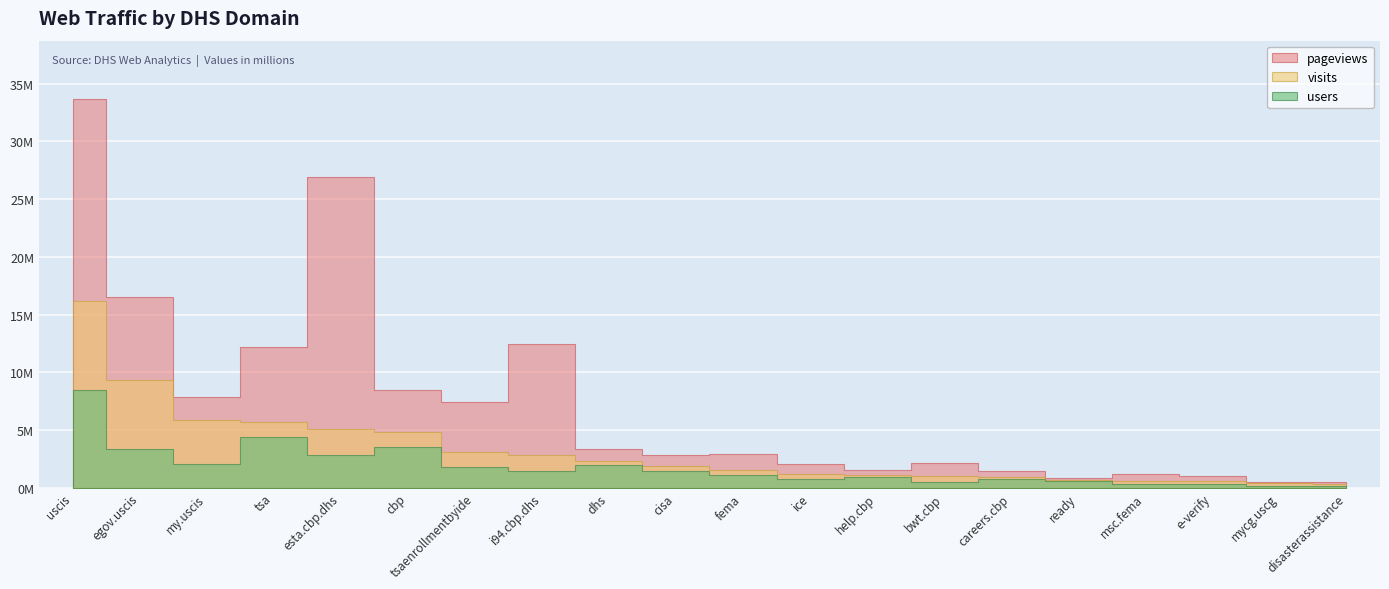

Does the chart display data point markers on the line(s)?

No